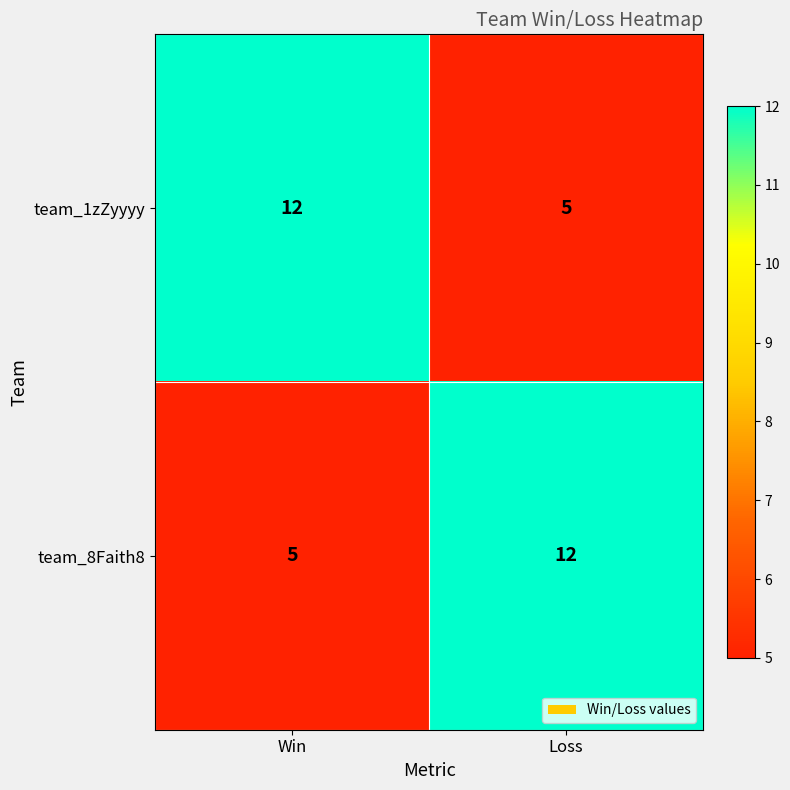

List the labels in order of team_1zZyyyy value, smallest first.

Loss, Win